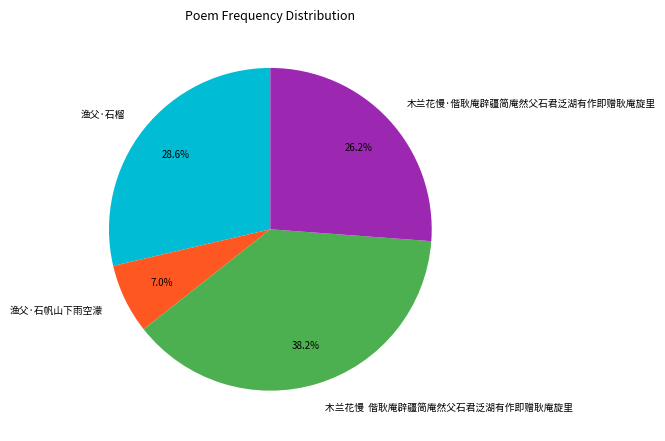

The 渔父·石榴 slice represents 29% of the pie. True or false?

True